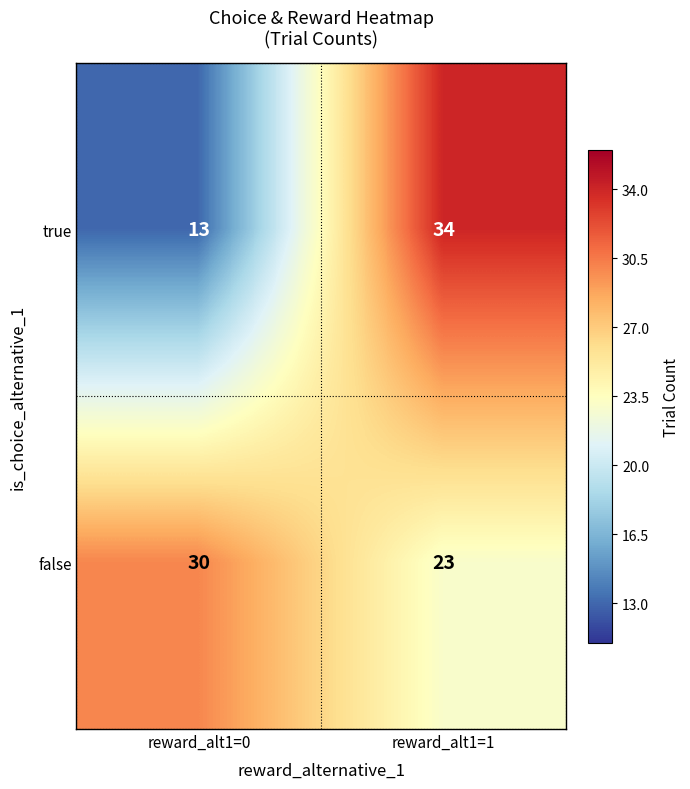

Reading left to right, extract all data points from this chart.

true: reward_alt1=0=13	reward_alt1=1=34
false: reward_alt1=0=30	reward_alt1=1=23